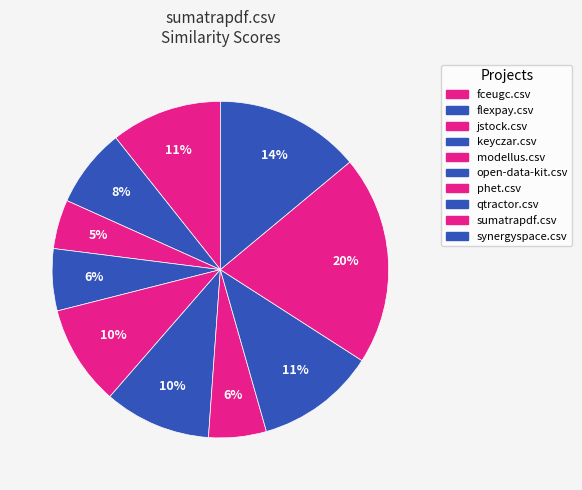

True or false: flexpay.csv accounts for 1% of the total.

False